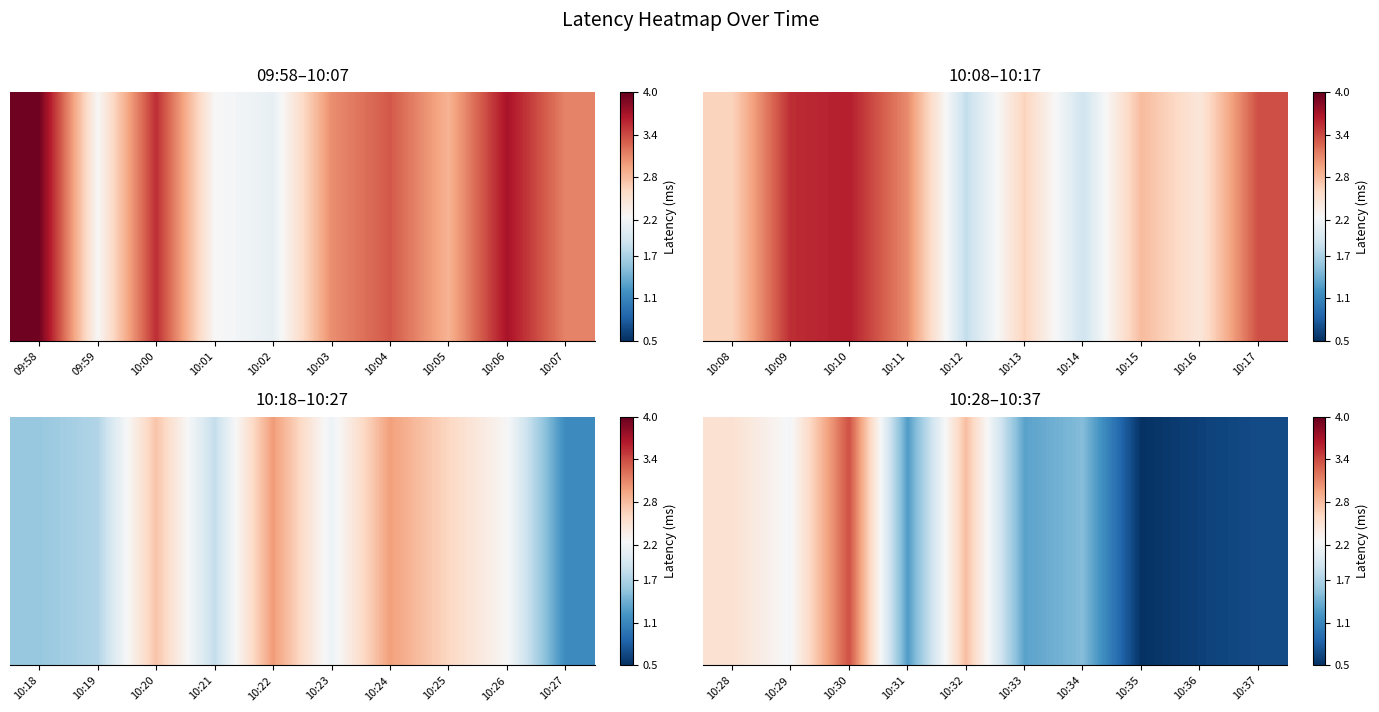

What is the minimum value shown in the chart?

0.5